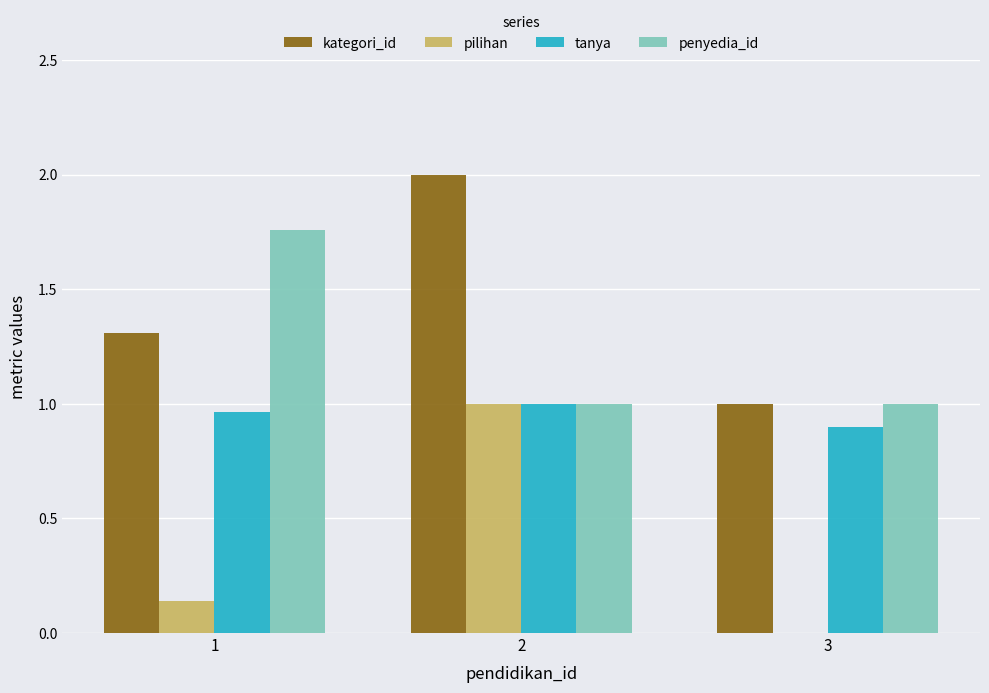

What is the sum of all kategori_id values?

4.3